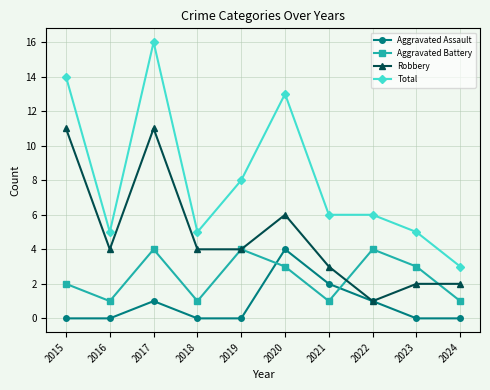

What value does the Total series have at 2015?

14